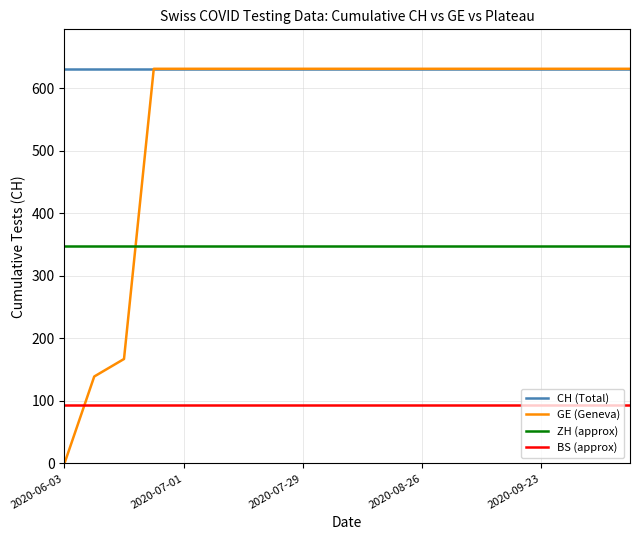

What is the minimum value for BS (approx)?

94